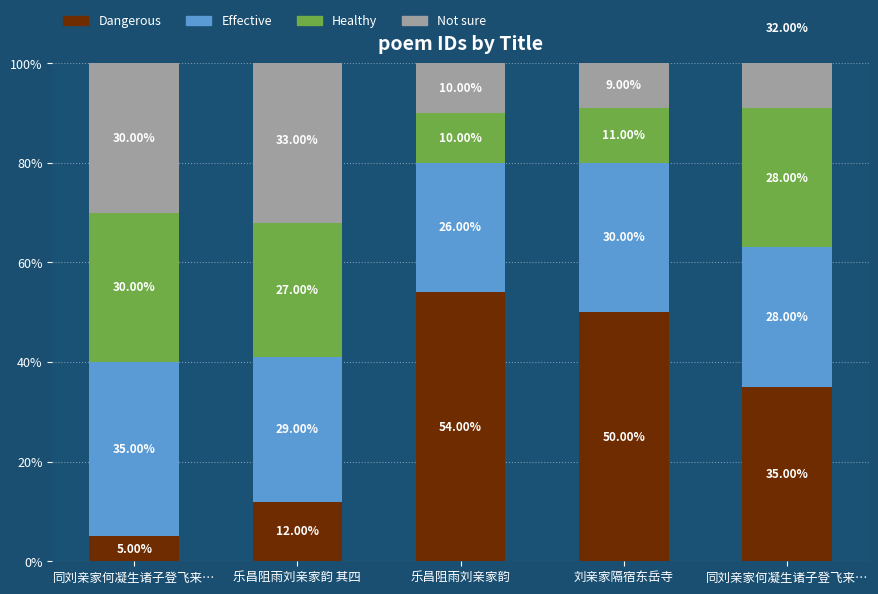

What is the sum of all Not sure values?

114